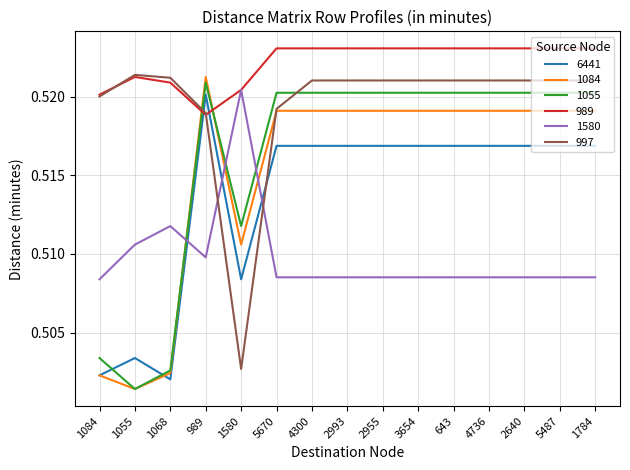

Is it true that 1084 equals 0.8 at 2993?

False